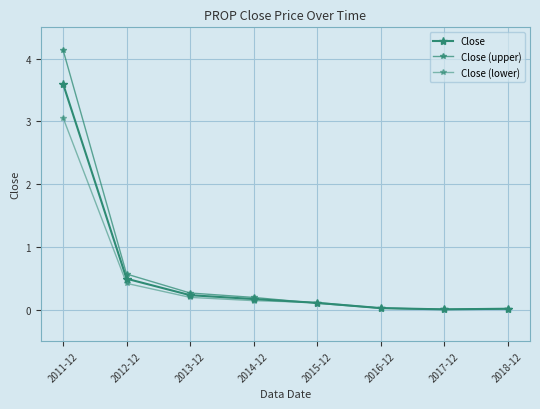

How many intersections are there between Close and Close (lower)?

1